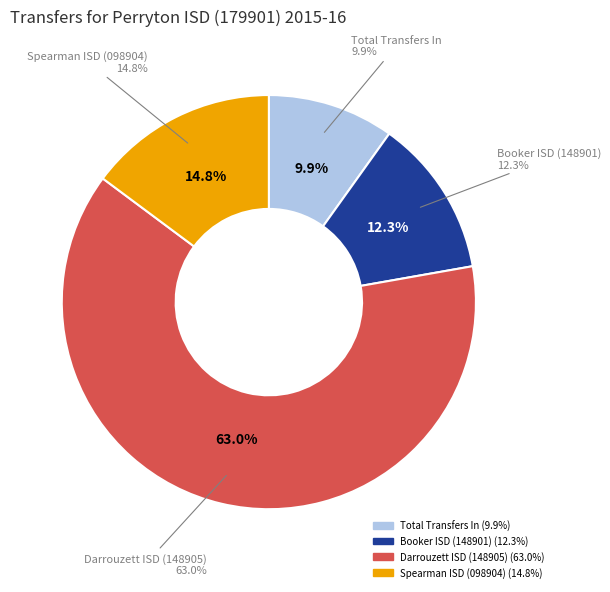

To the nearest percent, what is the difference between the largest and smallest slice percentages?

53%